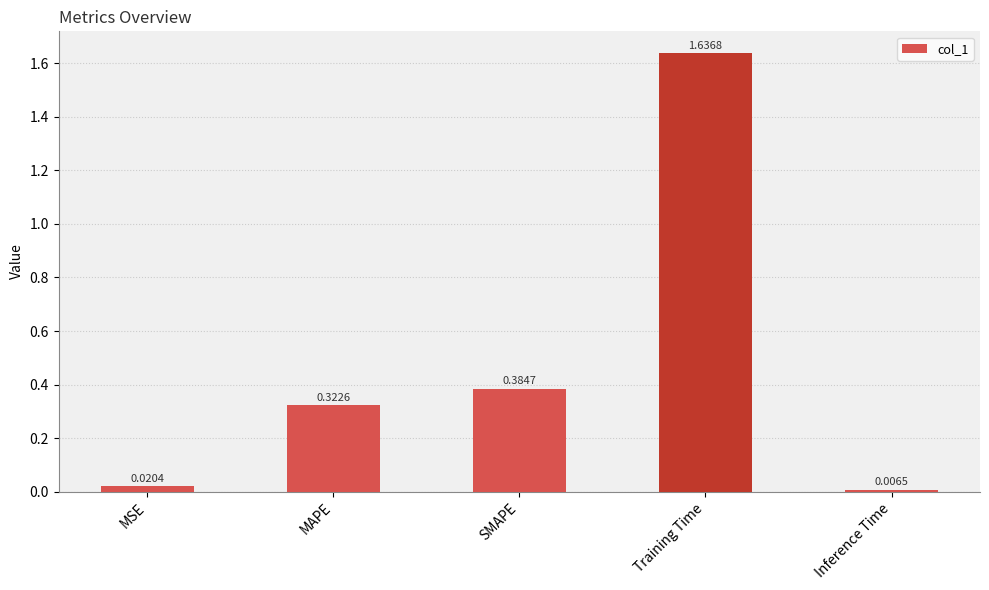

What is the change in value from MAPE to Training Time?

+1.3